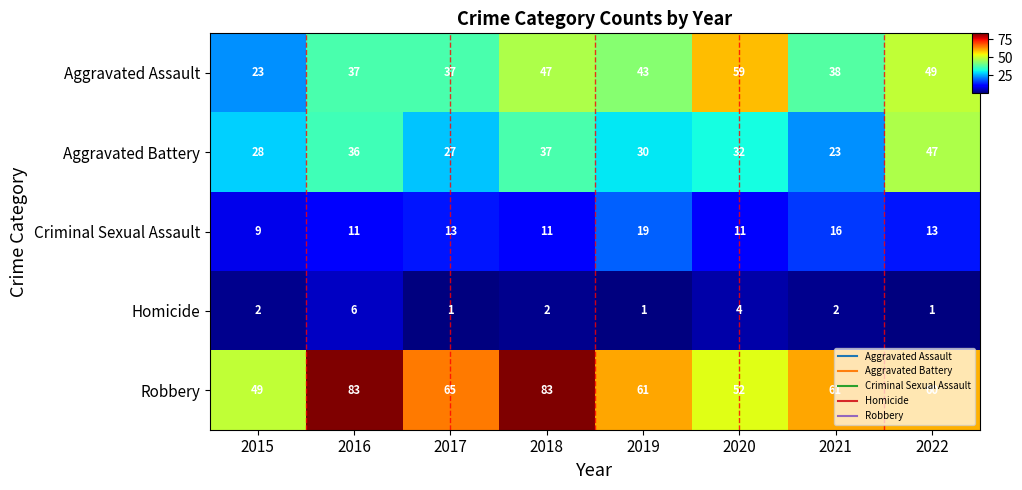

The value of Aggravated Assault at 2017 is 37. True or false?

True